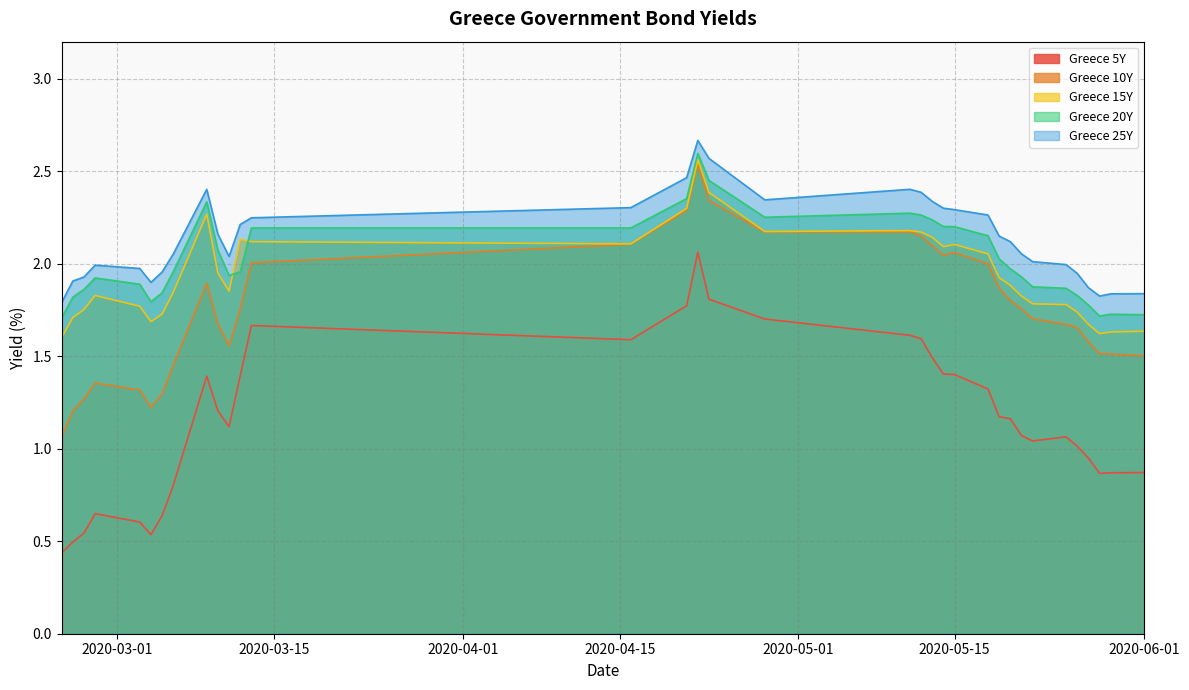

What is the minimum value for Greece 5Y?

0.4